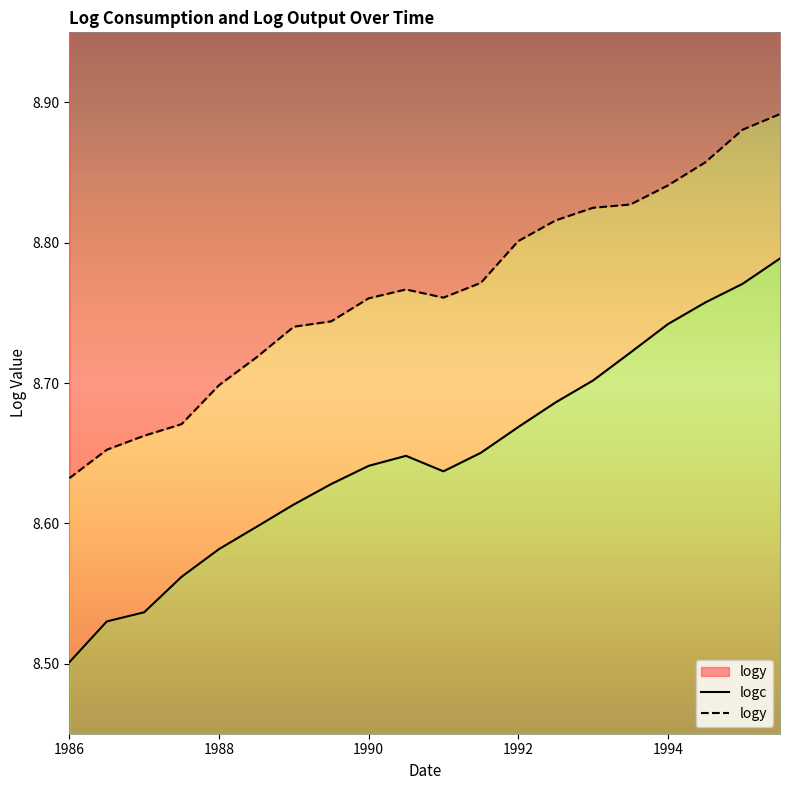

What is the smallest value displayed?

8.5